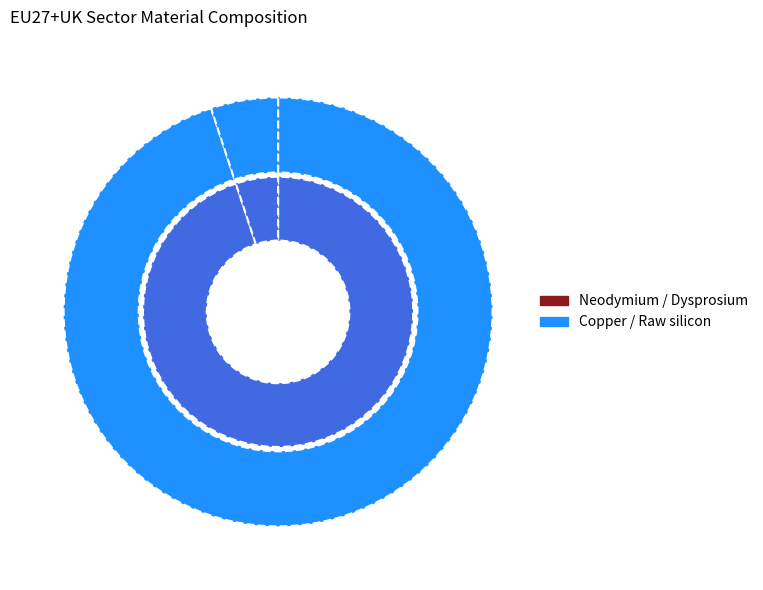

Combined, what portion of the pie is Raw silicon and Dysprosium?

5.1%